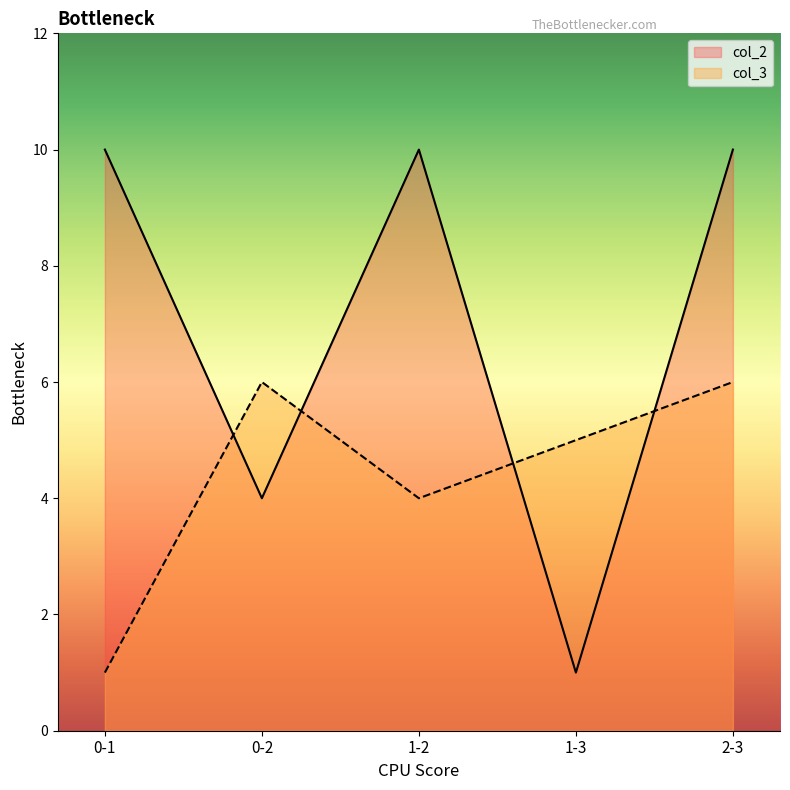

Which series changed the most between 0-2 and 2-3?

col_2